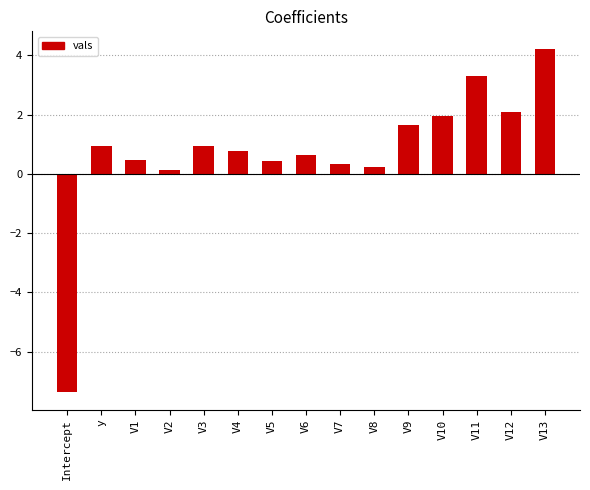

The chart shows a value of 0.2 at V8. True or false?

True